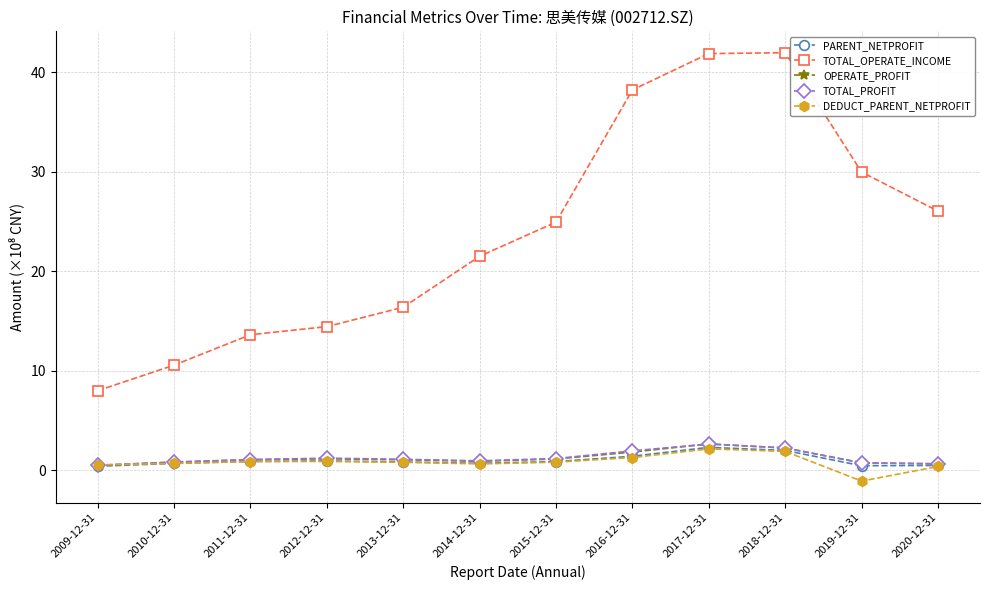

True or false: DEDUCT_PARENT_NETPROFIT and TOTAL_OPERATE_INCOME cross at least once.

False